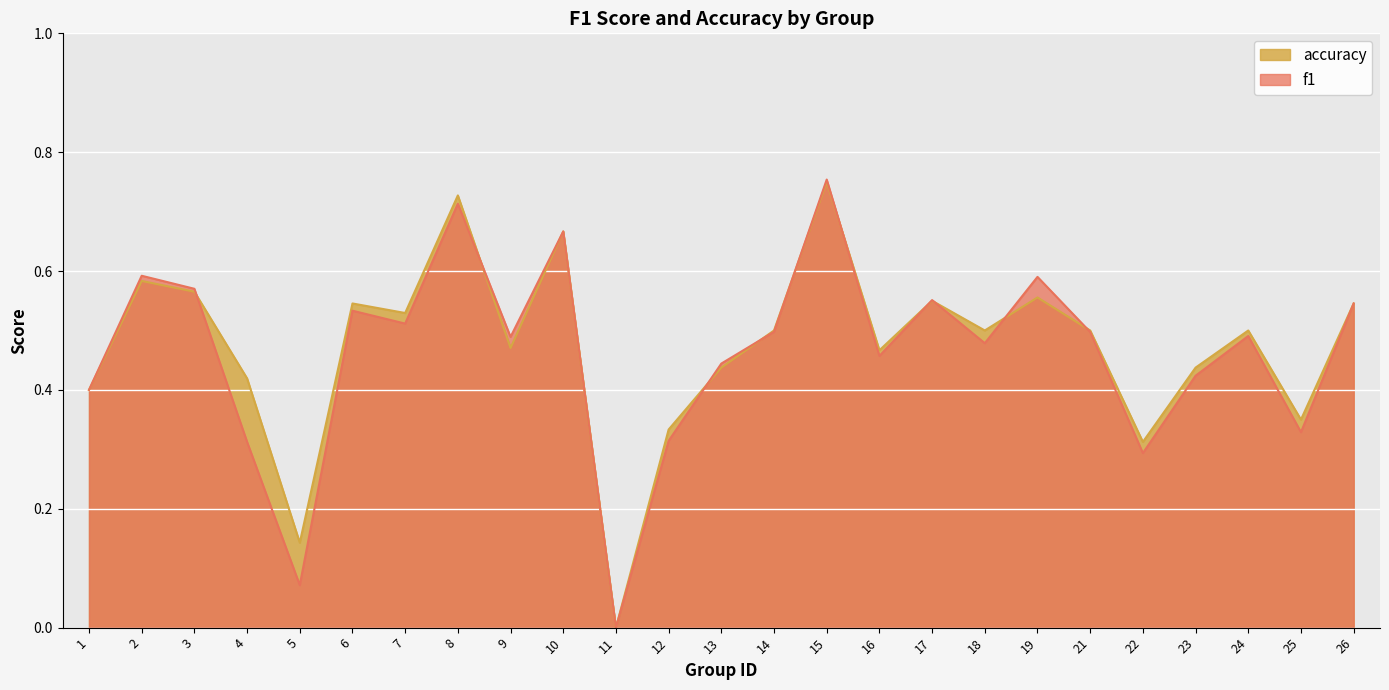

Where is the first local minimum for f1?

5